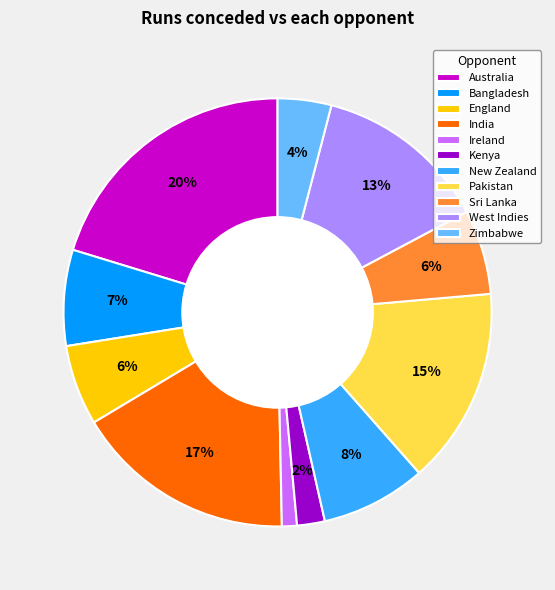

Which slice is the smallest?

Ireland